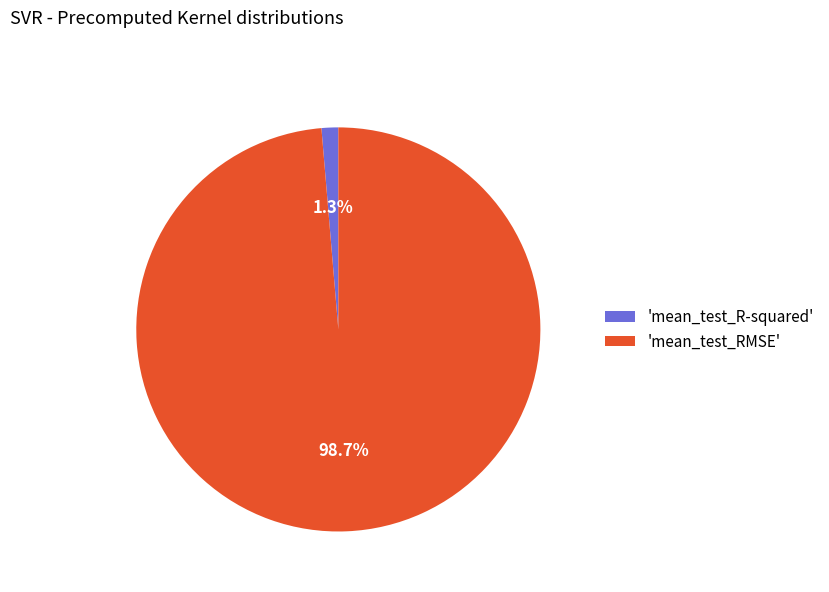

Which slice is the smallest?

'mean_test_R-squared'